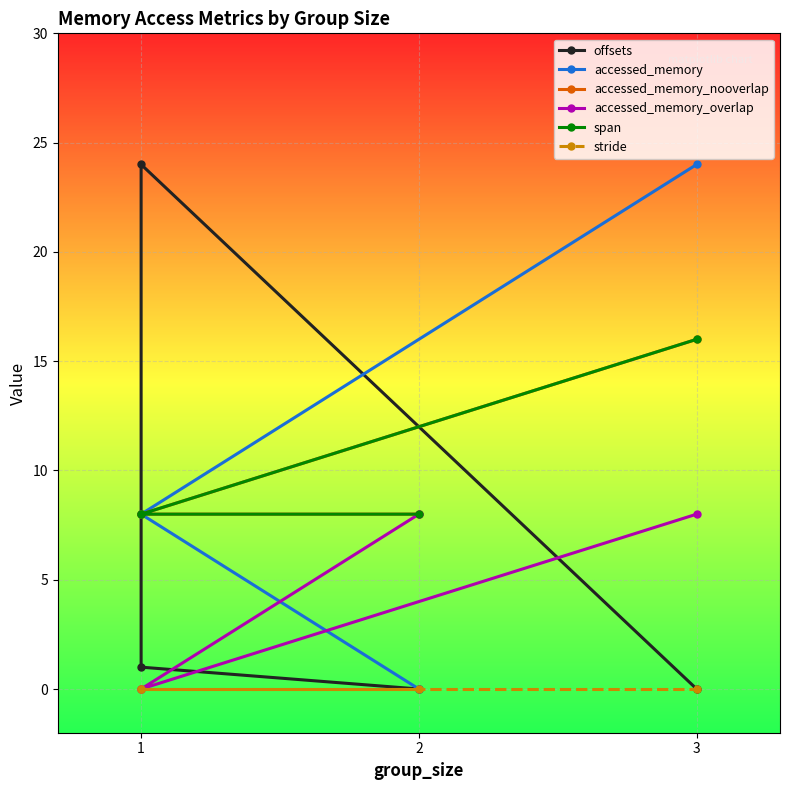

True or false: offsets and stride cross at least once.

False